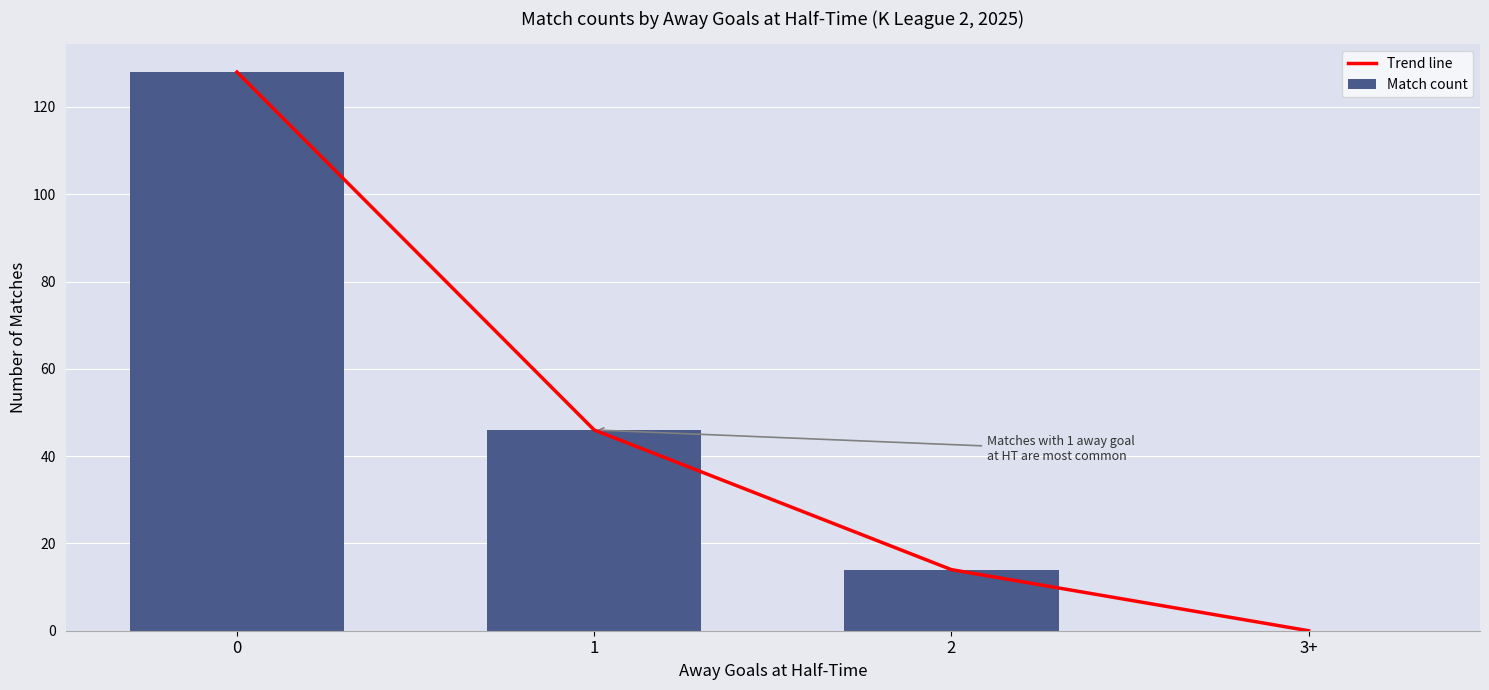

Is the value of Match count at 0 greater than the value of Trend line at 3+?

Yes